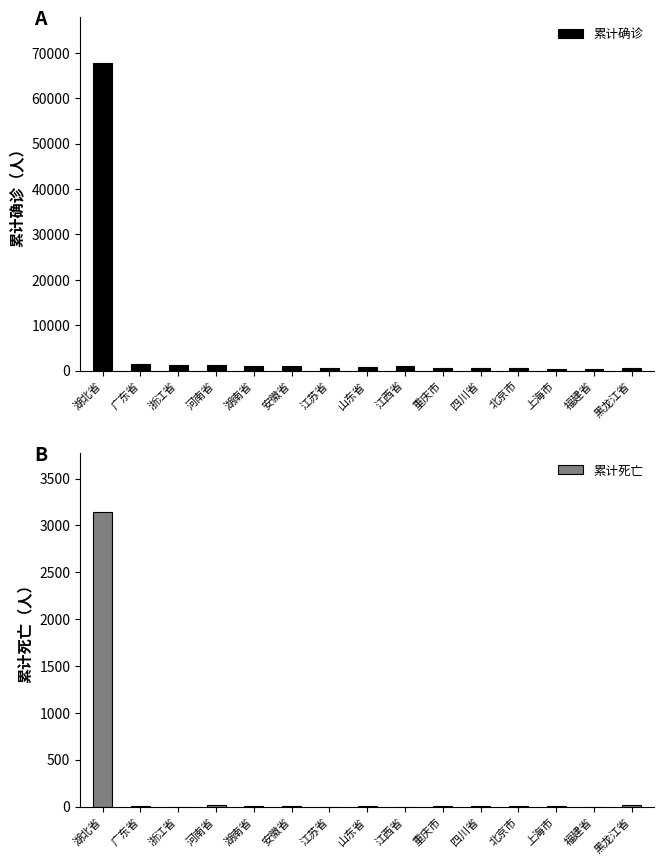

Which series has the widest spread of values?

累计确诊